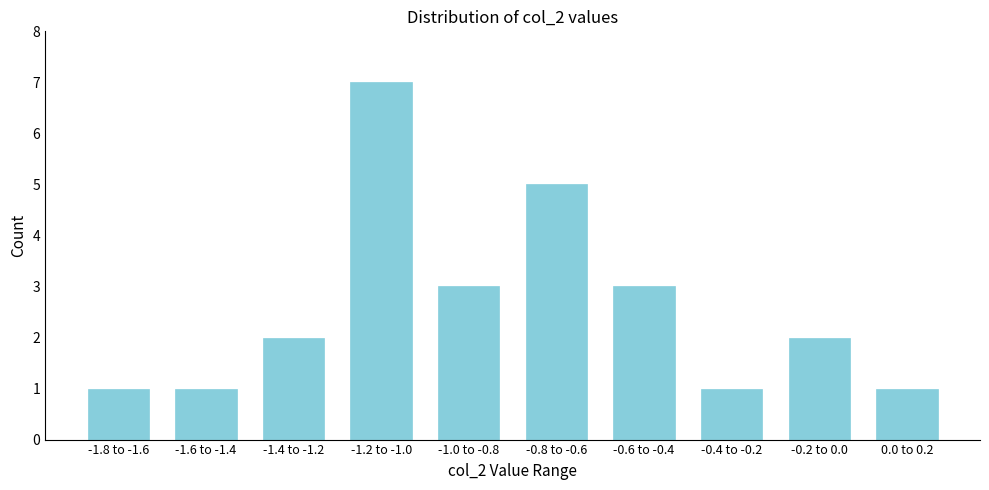

Reading left to right, what are all the values shown in this chart?

-1.8 to -1.6=1	-1.6 to -1.4=1	-1.4 to -1.2=2	-1.2 to -1.0=7	-1.0 to -0.8=3	-0.8 to -0.6=5	-0.6 to -0.4=3	-0.4 to -0.2=1	-0.2 to 0.0=2	0.0 to 0.2=1